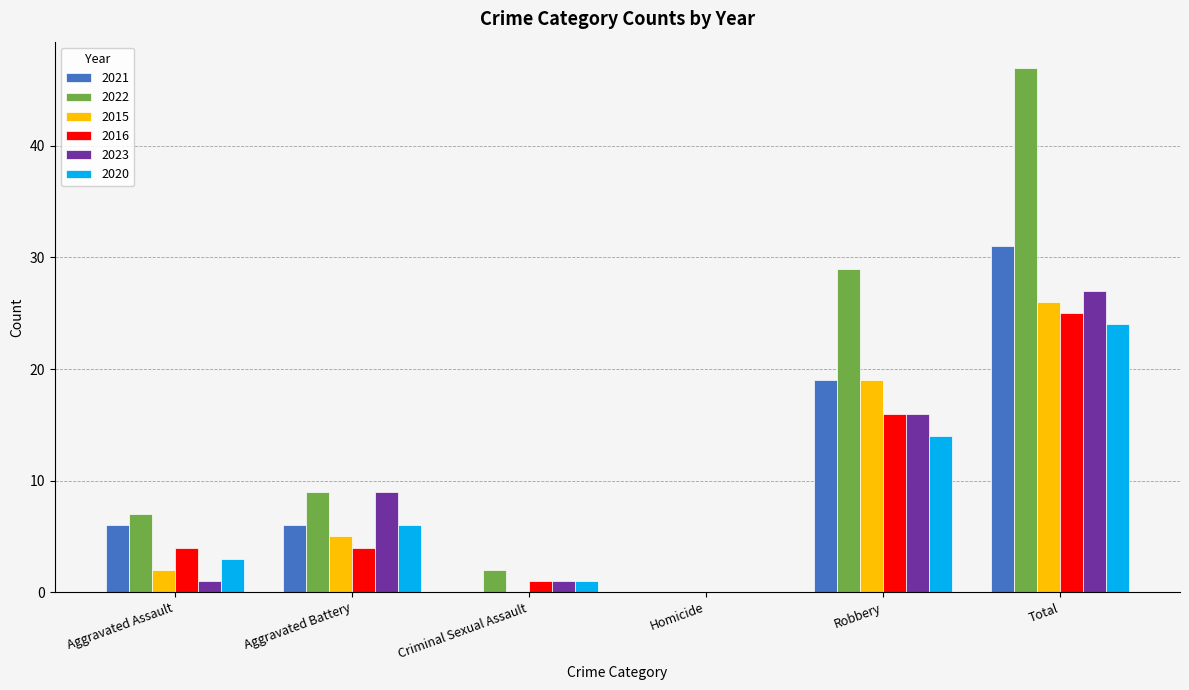

What is the total value across all series at Robbery?

113